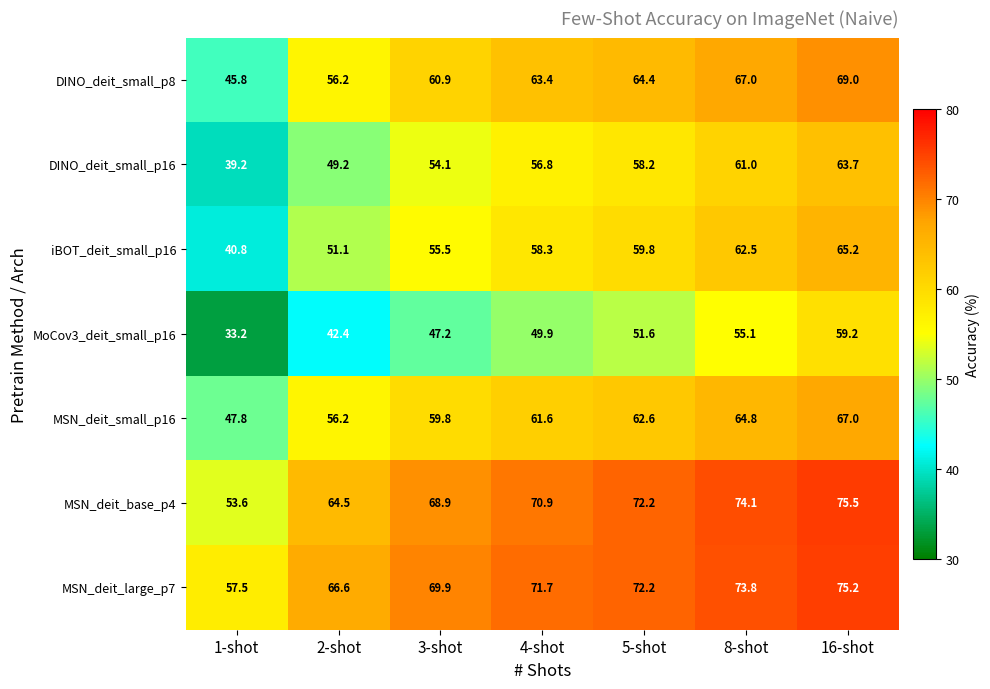

What is the total value across all series at 16-shot?

474.8